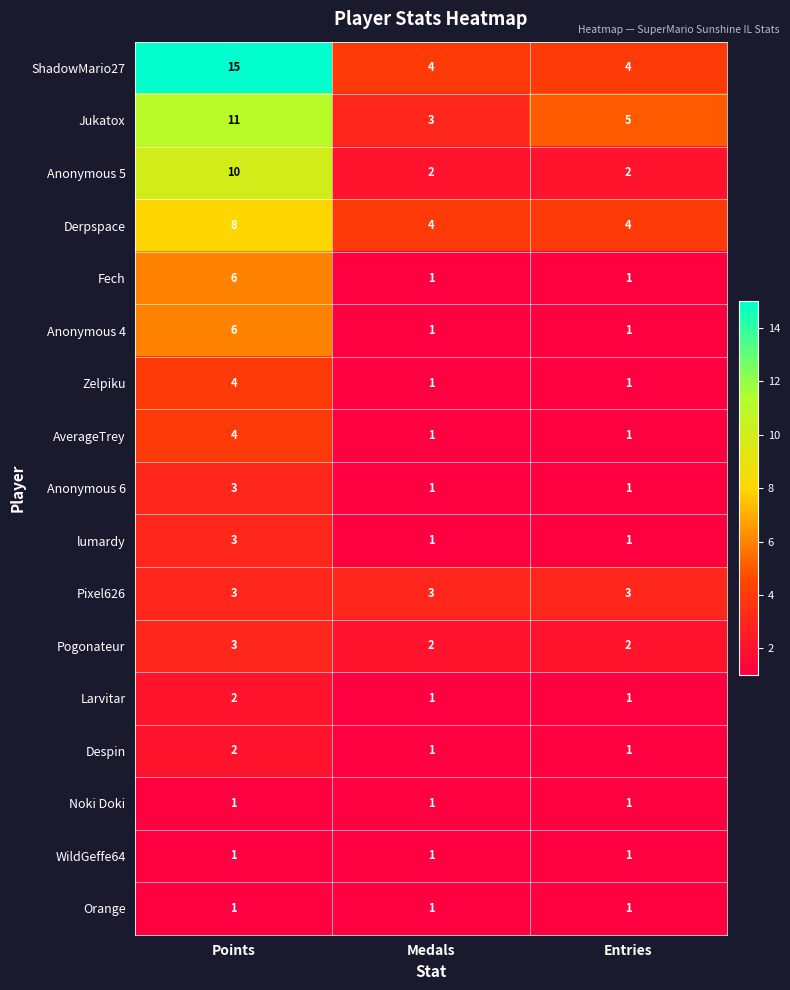

What is the spread (max minus min) of values at Entries?

4